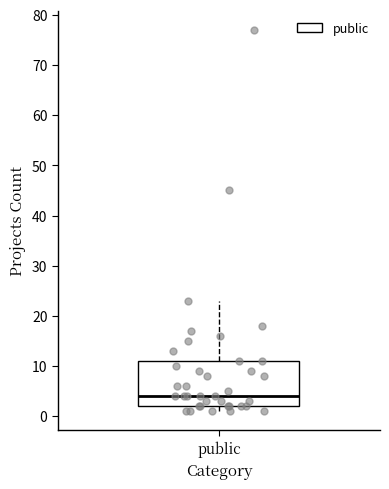

Where is the lower edge of the box for public on the y-axis? The values are not printed on the chart, so give them approximately, as read against the axis.

2